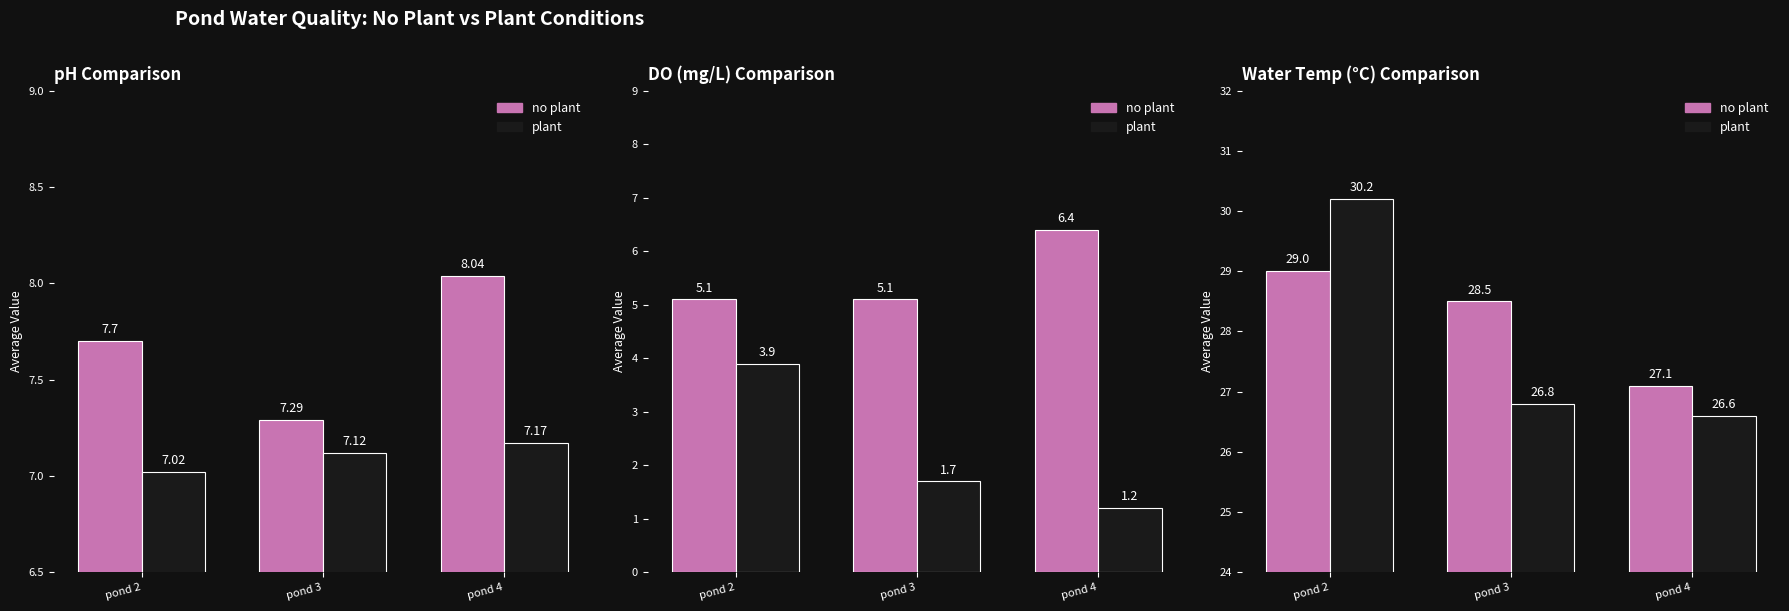

What is the value of the no plant bar at the 1st from the left?

29.0